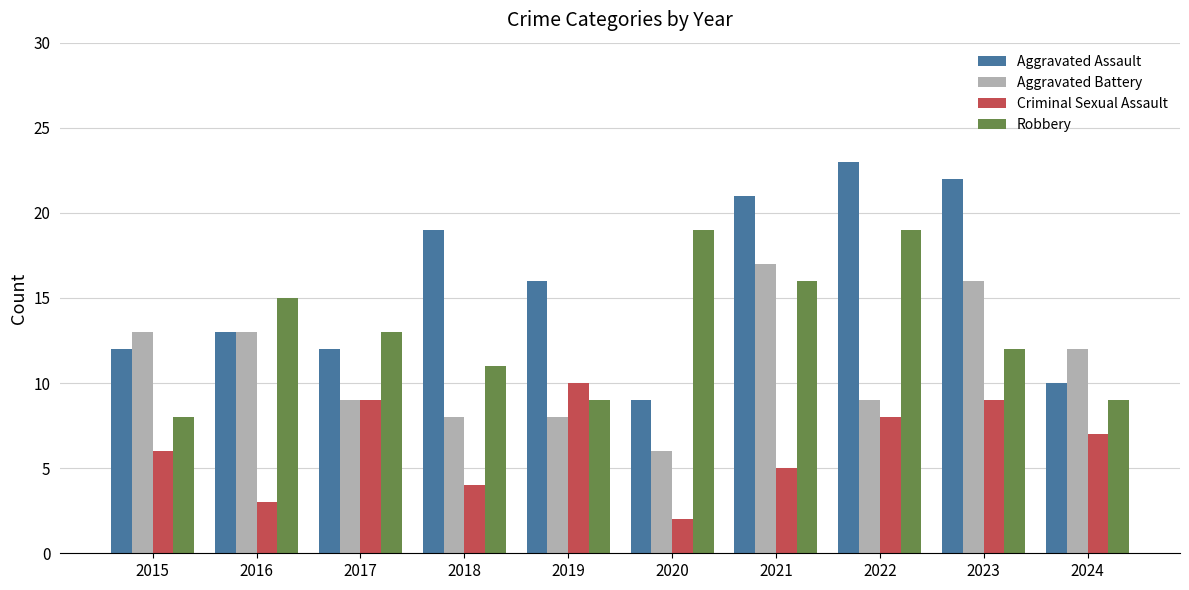

What is the value of the Aggravated Battery bar at the 9th from the left?

16